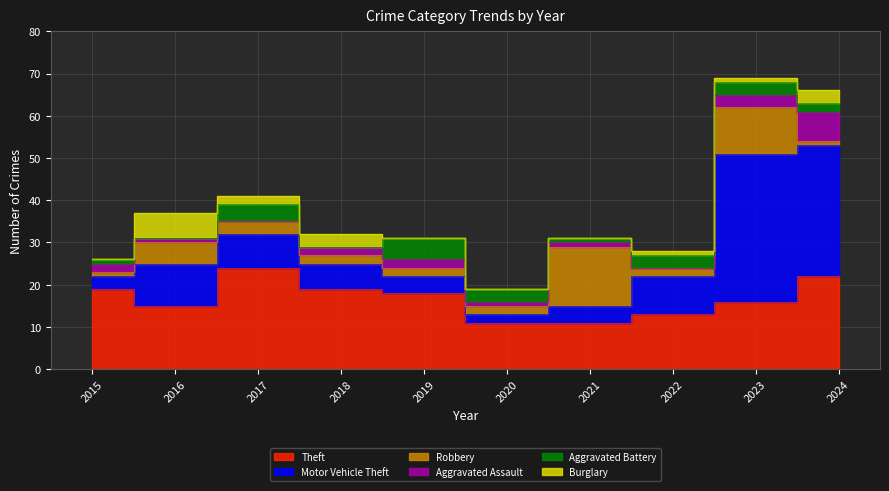

Between 2022 and 2019, which is larger?

2019